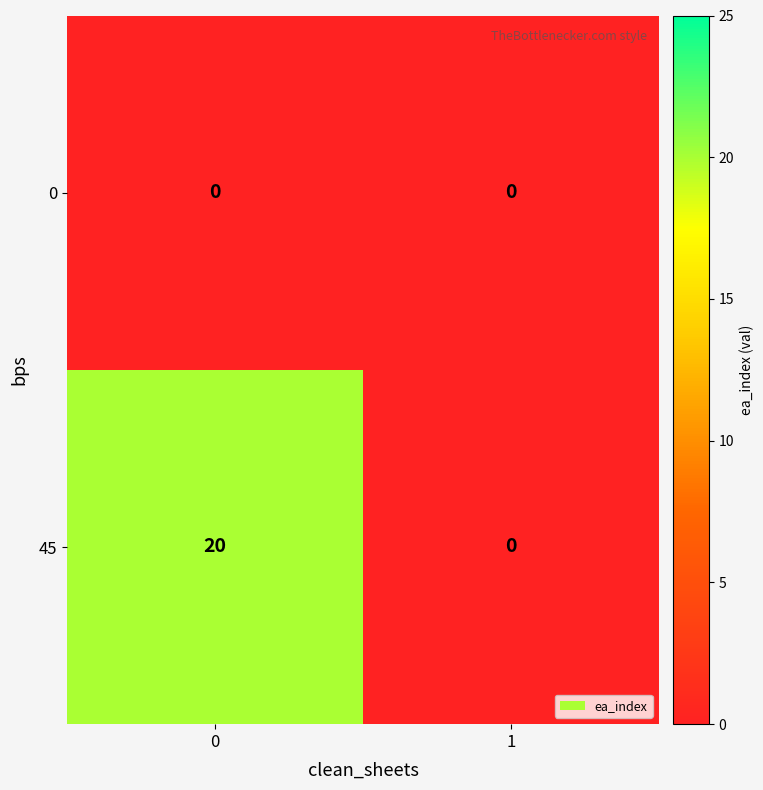

Which series has the largest total across all categories?

45